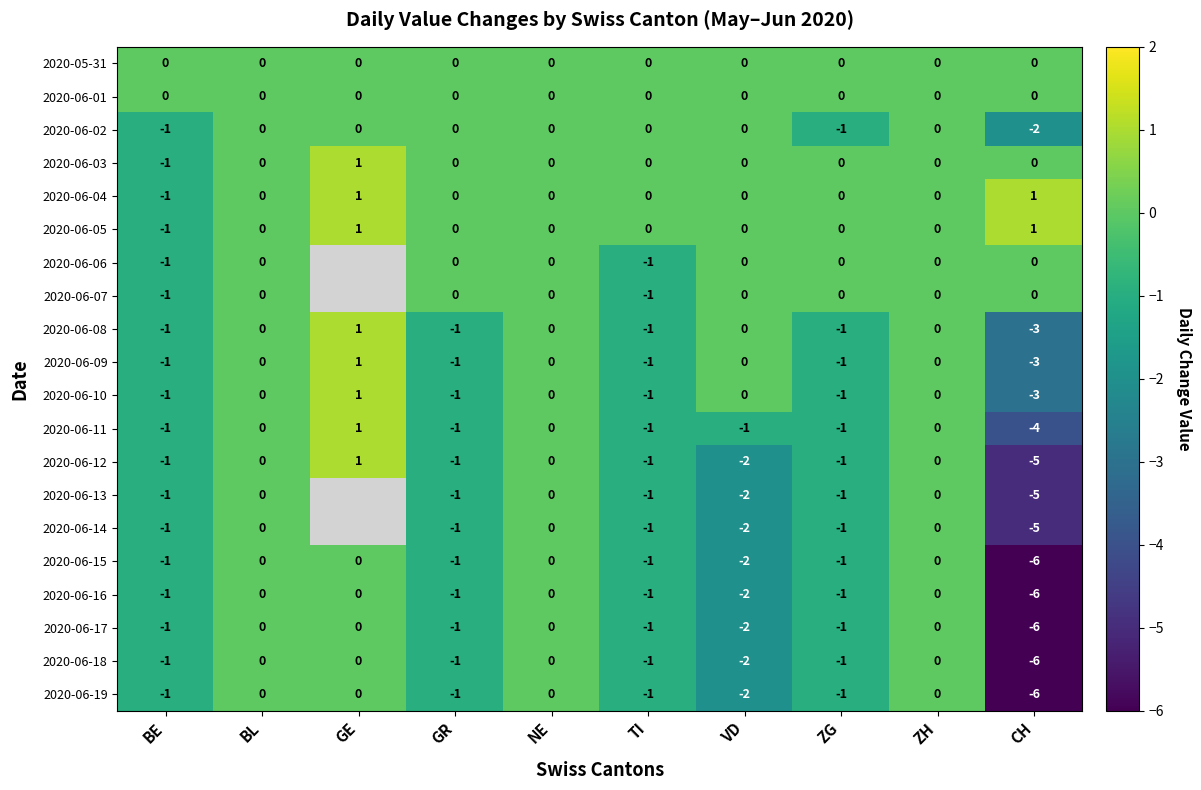

How many values in 2020-06-09 are below zero?

5